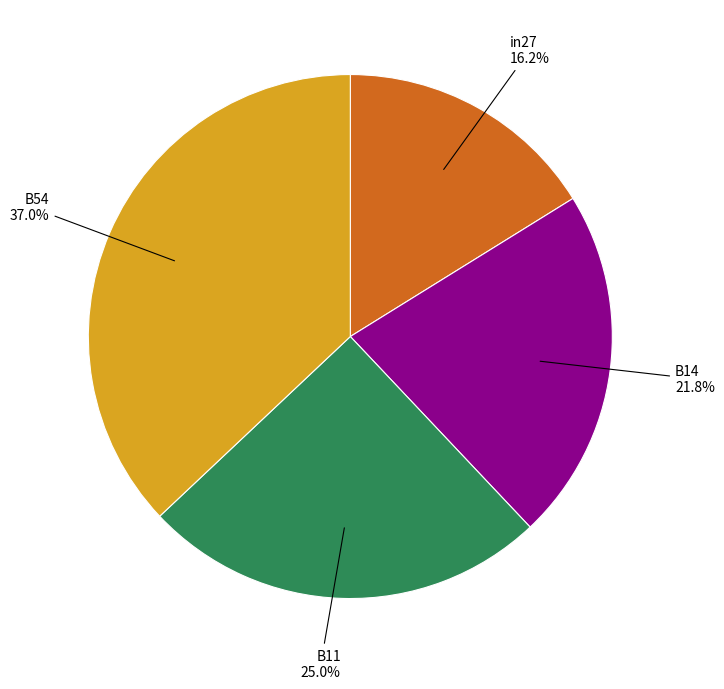

Is there a majority slice in this chart?

No